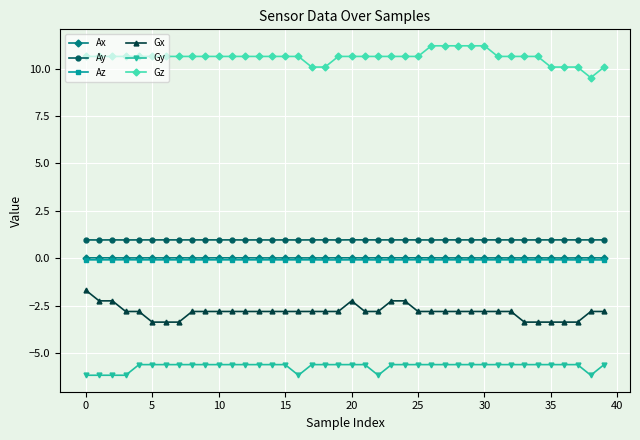

What is the maximum value shown in the chart?

11.2